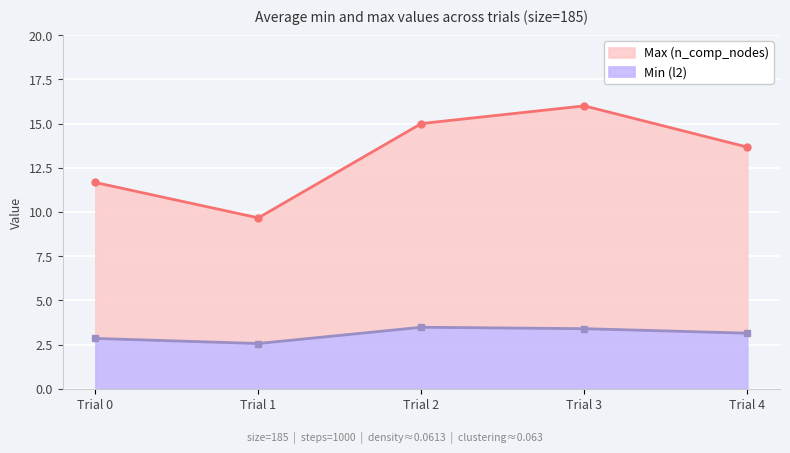

The value of Min (l2) at Trial 0 is 2.8. True or false?

True